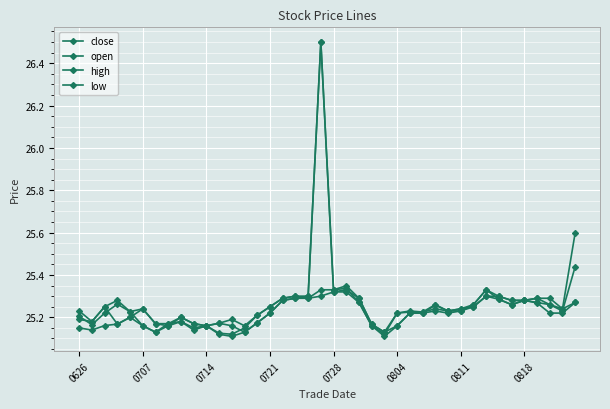

Between which two adjacent categories do open and close first intersect?

0626 and 0707